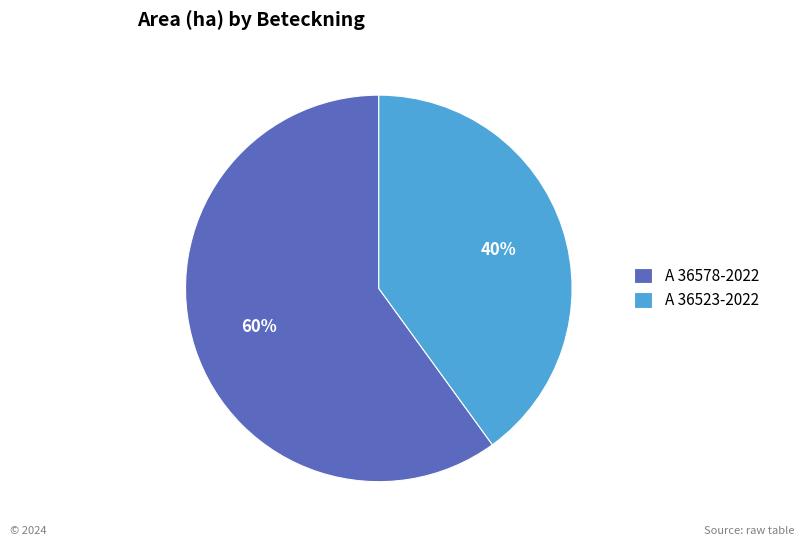

Combined, do A 36523-2022 and A 36578-2022 account for over 50%?

Yes